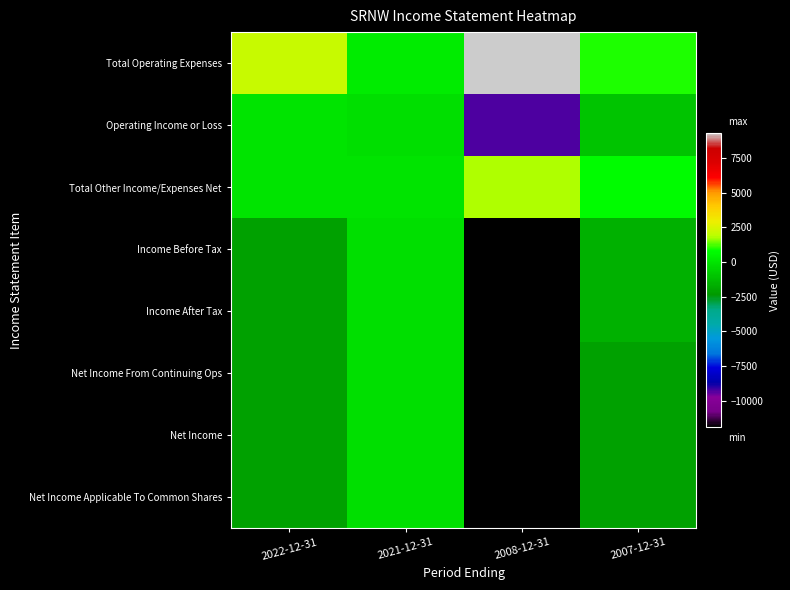

Reading left to right, transcribe all the data shown in this chart.

Total Operating Expenses: 2022-12-31=2100	2021-12-31=200	2008-12-31=9300	2007-12-31=1000
Operating Income or Loss: 2022-12-31=0	2021-12-31=-200	2008-12-31=-9300	2007-12-31=-1000
Total Other Income/Expenses Net: 2022-12-31=0	2021-12-31=0	2008-12-31=1800	2007-12-31=700
Income Before Tax: 2022-12-31=-2100	2021-12-31=-200	2008-12-31=-11900	2007-12-31=-1600
Income After Tax: 2022-12-31=-2100	2021-12-31=-200	2008-12-31=-11900	2007-12-31=-1600
Net Income From Continuing Ops: 2022-12-31=-2100	2021-12-31=-200	2008-12-31=-11900	2007-12-31=-2100
Net Income: 2022-12-31=-2100	2021-12-31=-200	2008-12-31=-11900	2007-12-31=-2100
Net Income Applicable To Common Shares: 2022-12-31=-2100	2021-12-31=-200	2008-12-31=-11900	2007-12-31=-2100